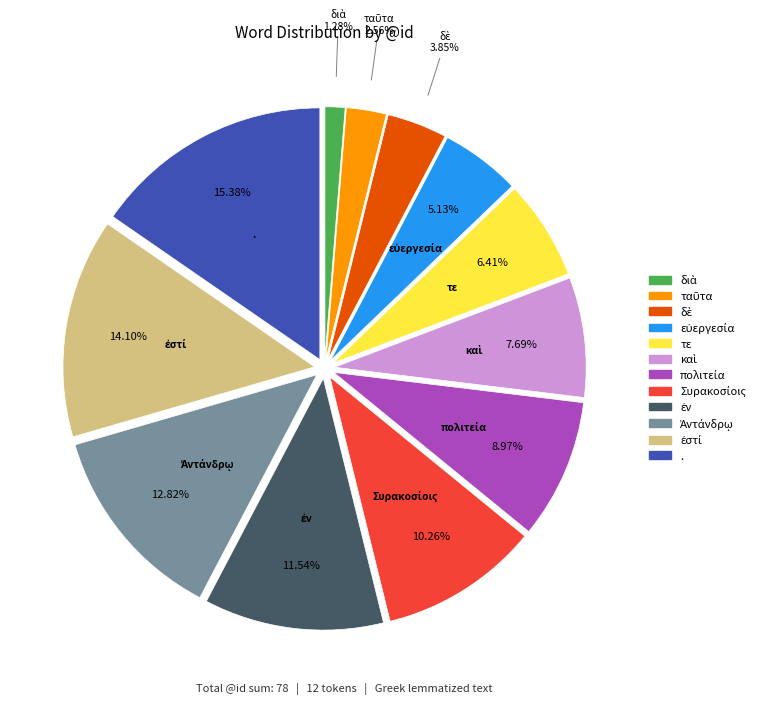

Which slice is the largest?

.